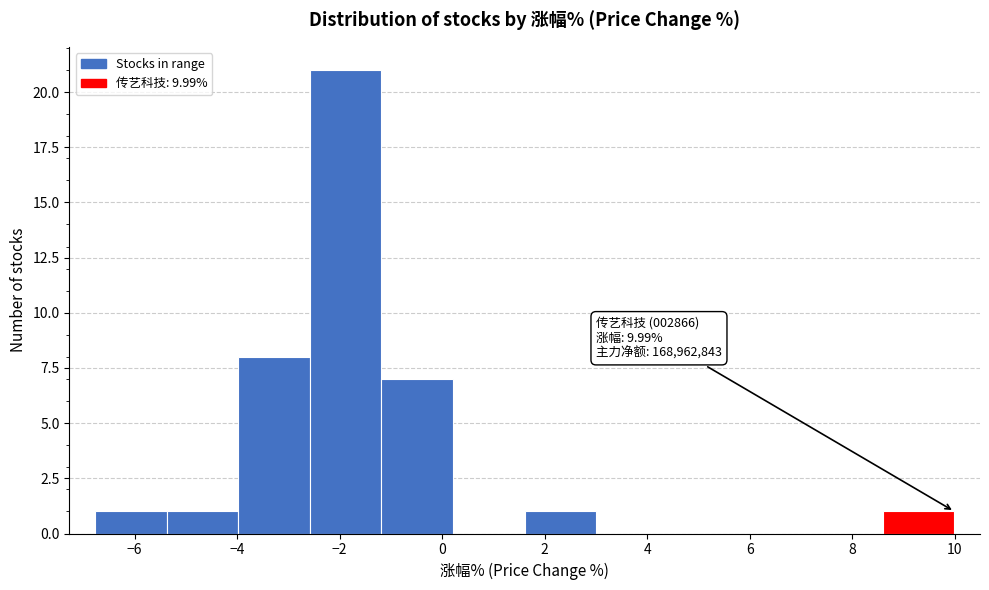

Over which range of the x-axis is the bar tallest?

-2.6 to -1.2